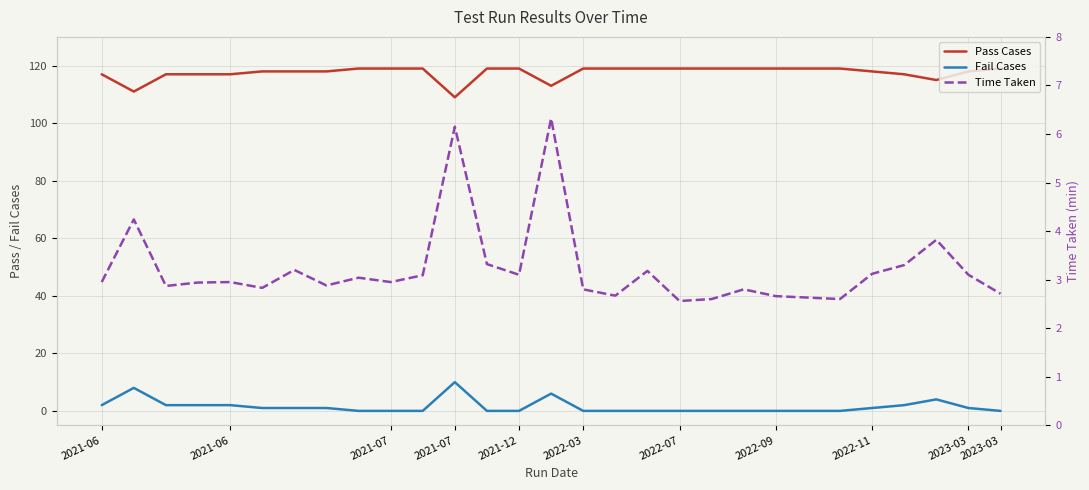

True or false: Pass Cases has a value of 117.0 at 25.

True